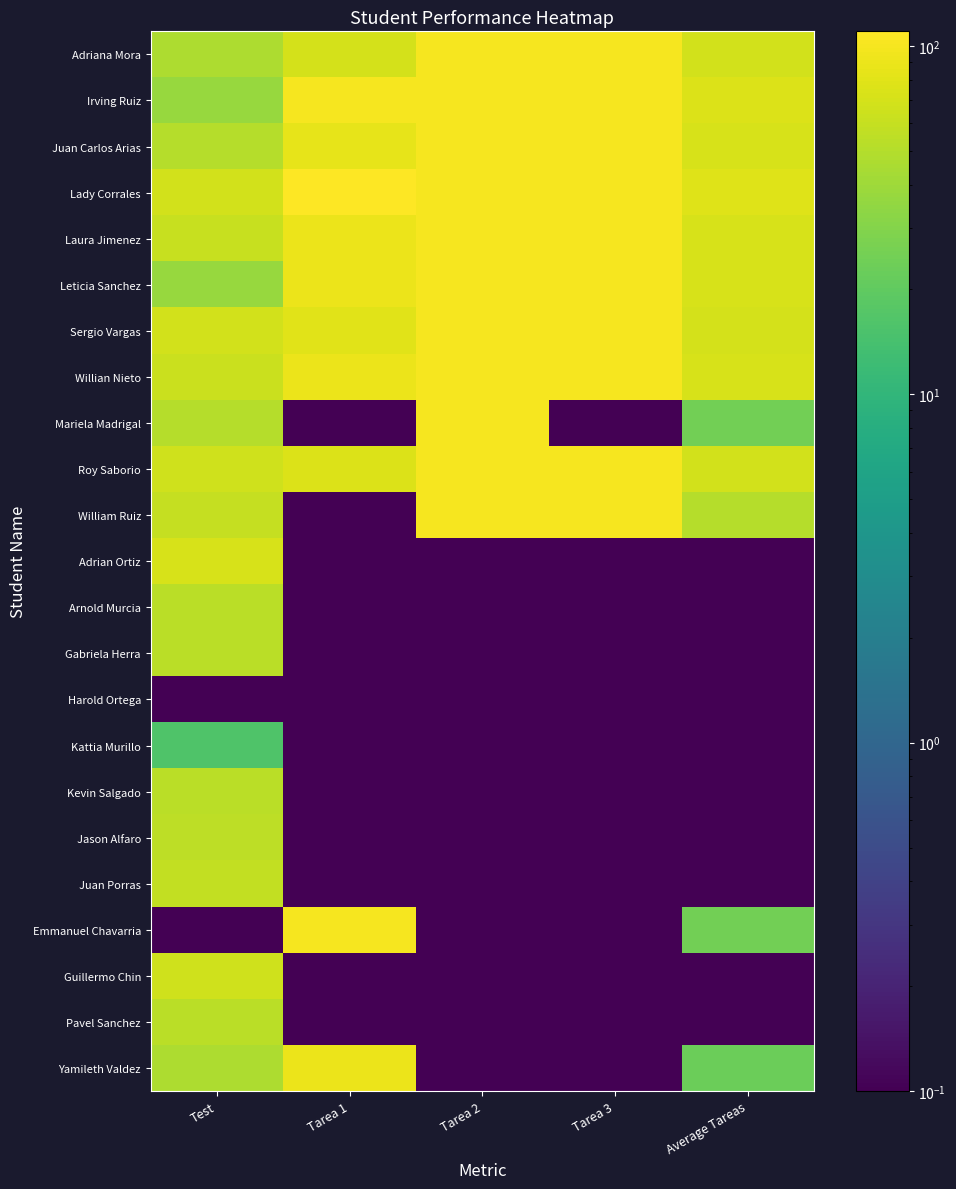

At which category does the chart reach its minimum across all series?

Tarea 1